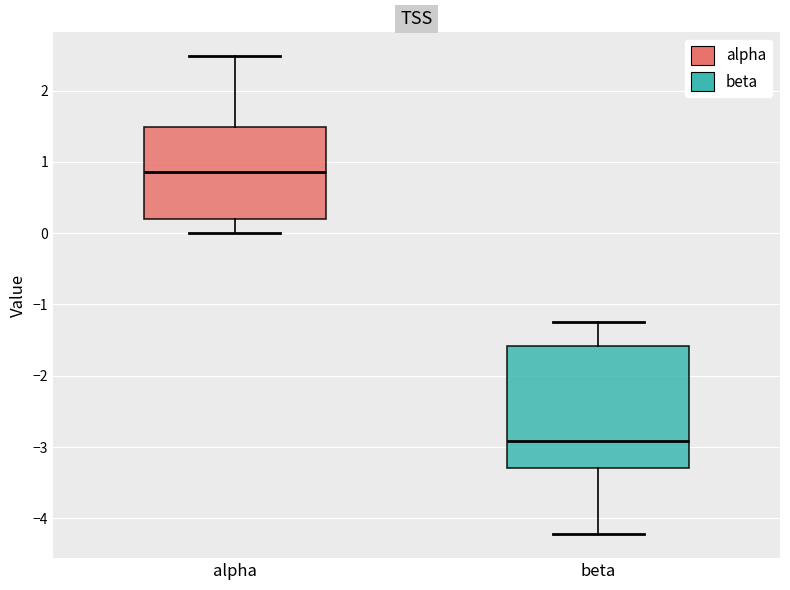

Where does the median line of the box for beta sit on the y-axis? The values are not printed on the chart, so give them approximately, as read against the axis.

-2.9